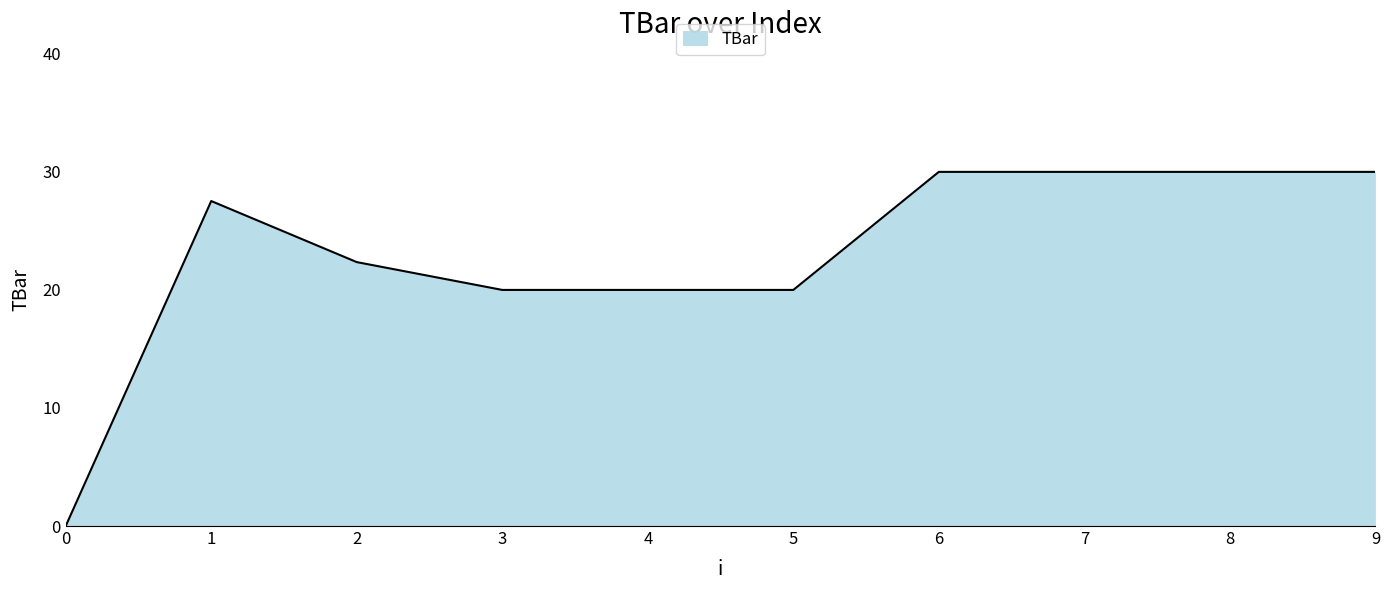

What is the maximum value shown in the chart?

30.0